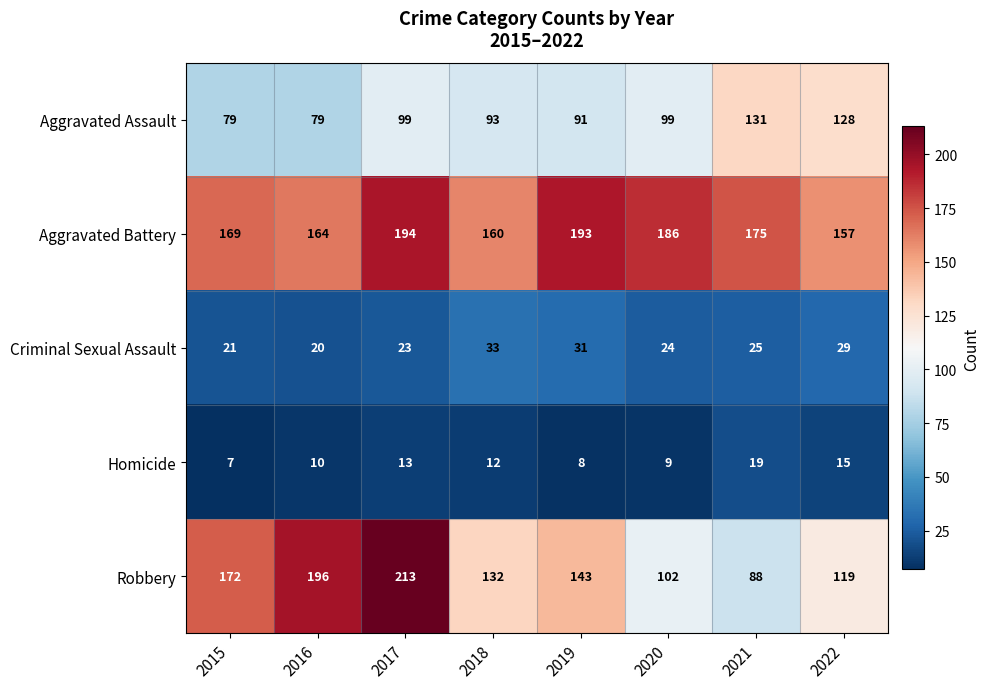

Which series has the widest spread of values?

Robbery